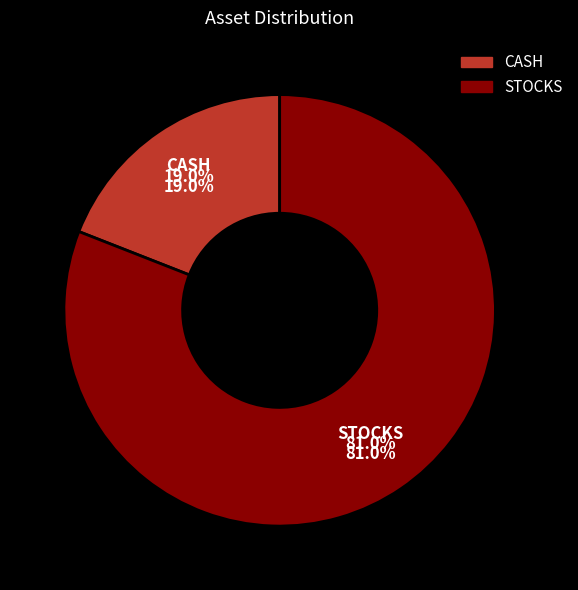

Is the sum of STOCKS and CASH greater than half?

Yes